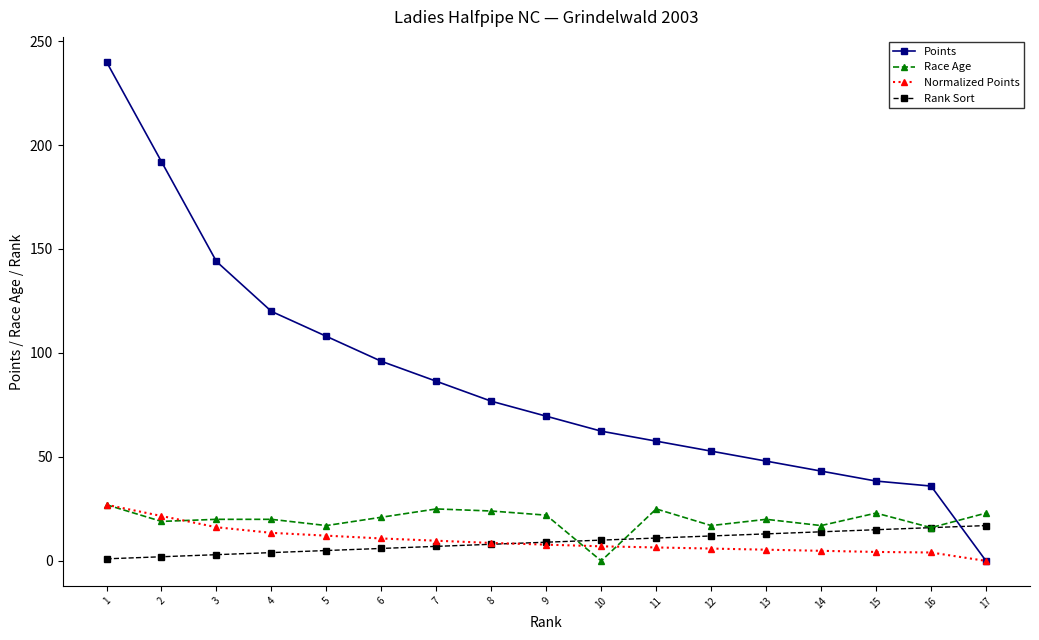

What is the difference between the Rank Sort values at 17 and 2?

15.0